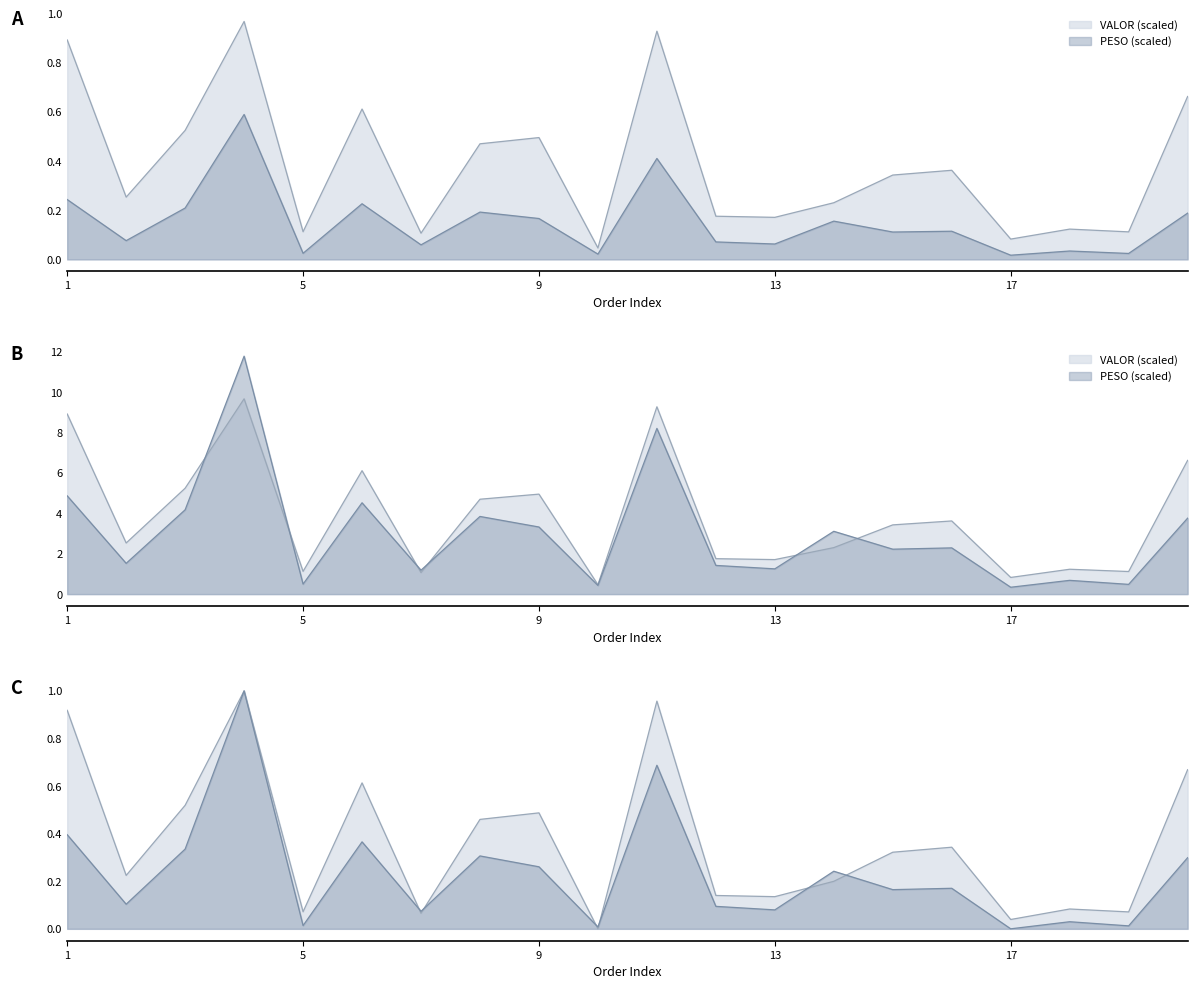

At which label is VALOR closest to 0?

10